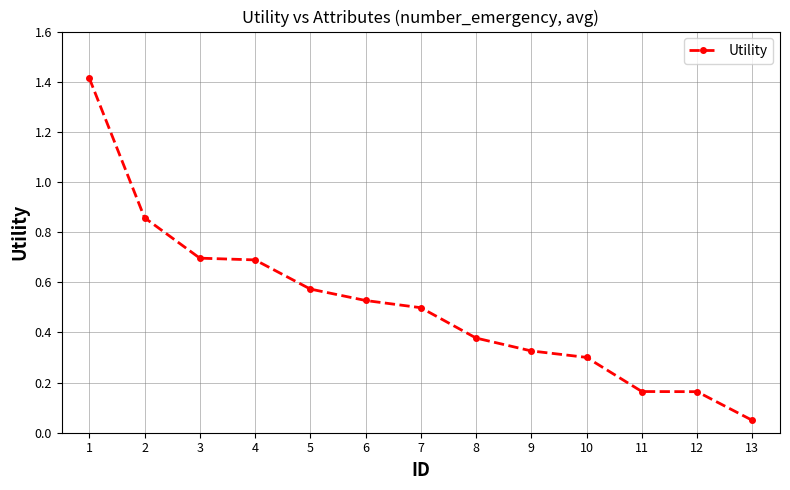

The value at 9 is 0.3. True or false?

True